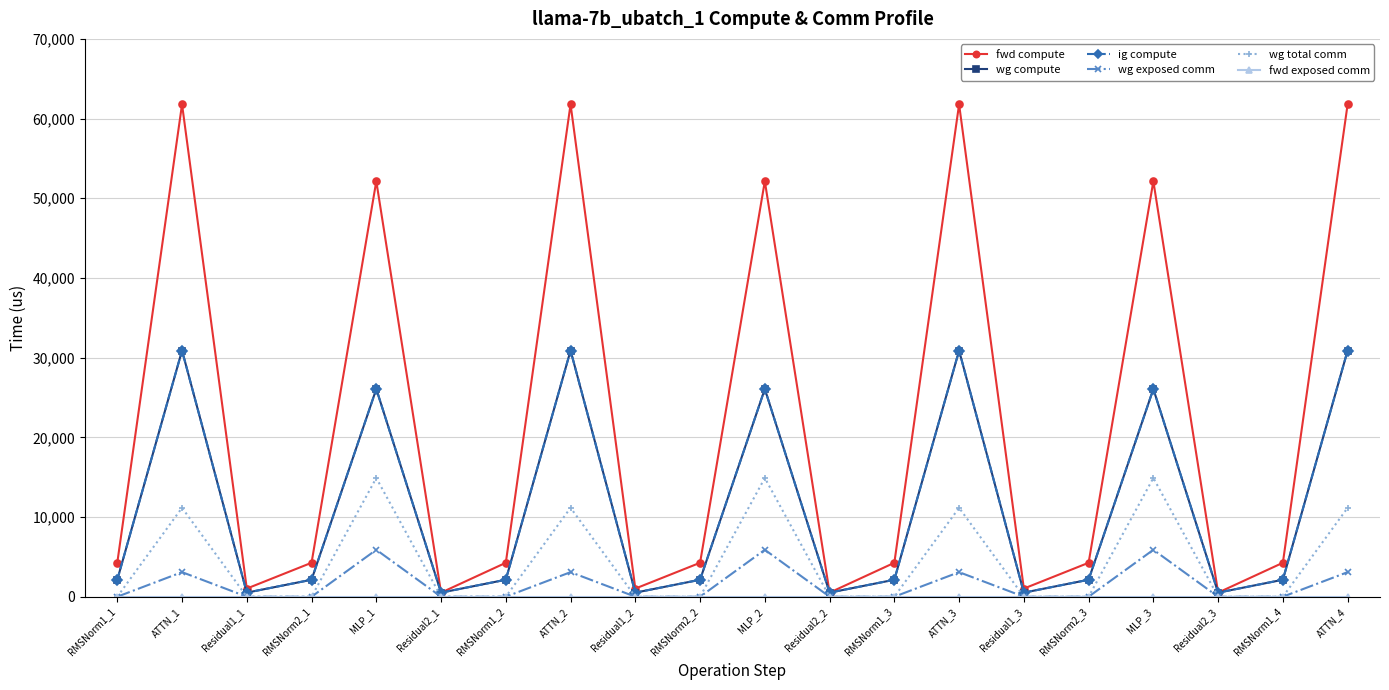

What is the label of the 16th point from the left?

RMSNorm2_3